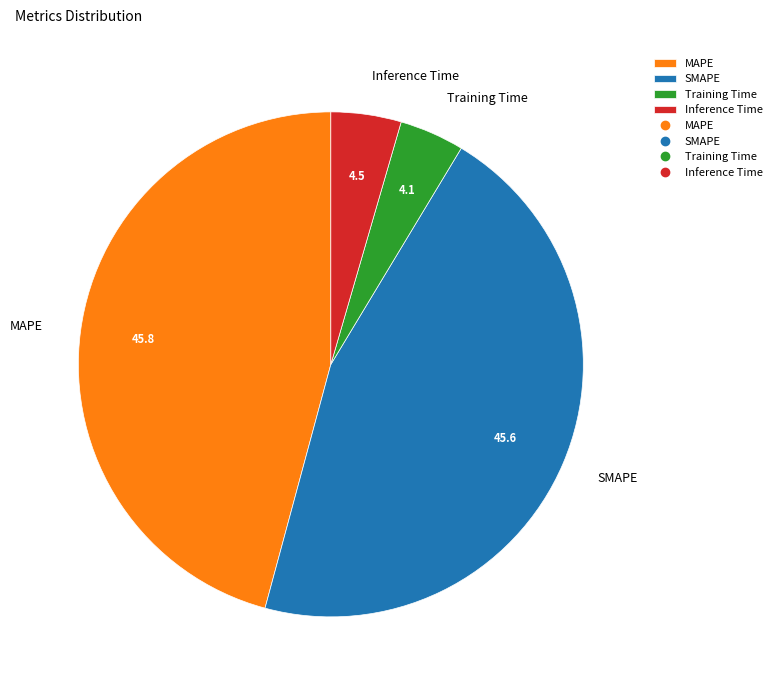

True or false: Inference Time accounts for 4% of the total.

True